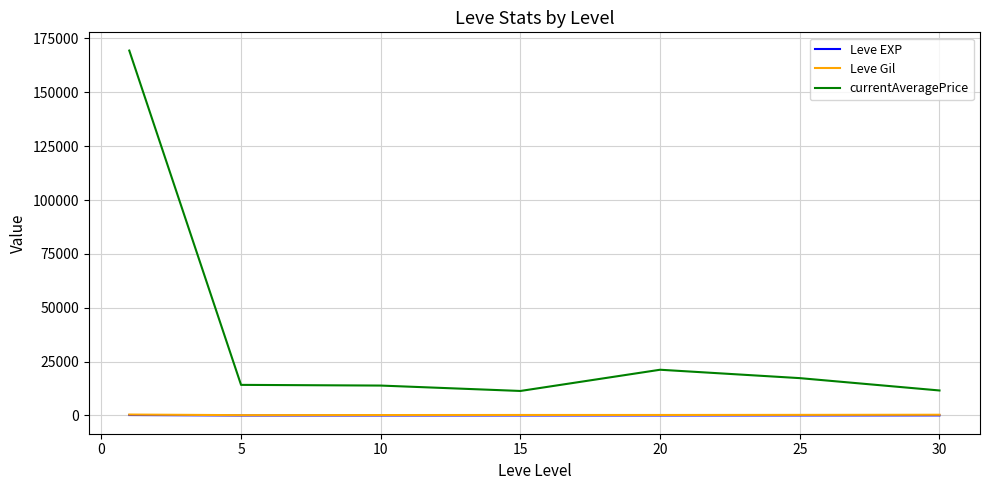

What are all the series names shown in the legend?

Leve EXP, Leve Gil, currentAveragePrice